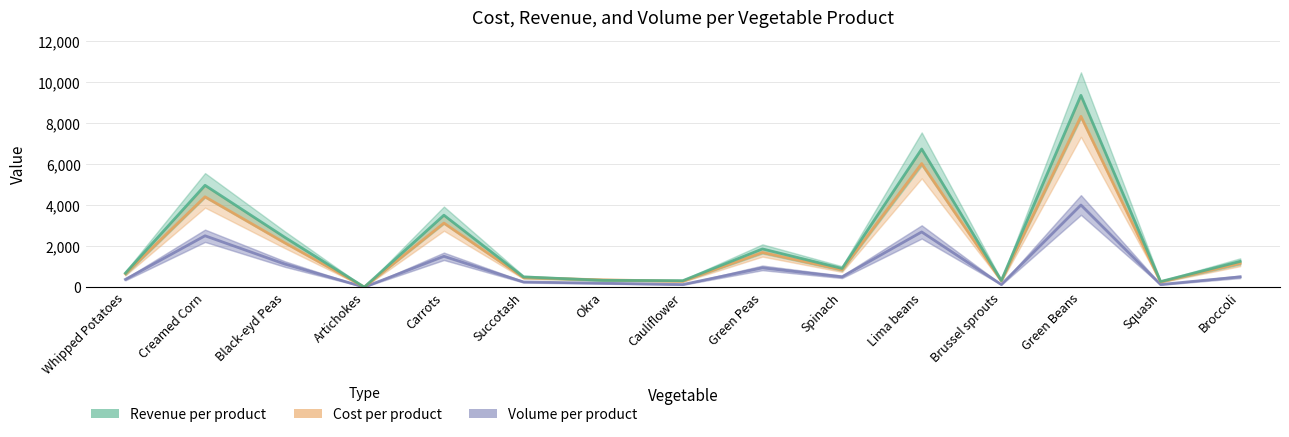

Between Artichokes and Okra, which series saw the biggest shift?

Cost per product